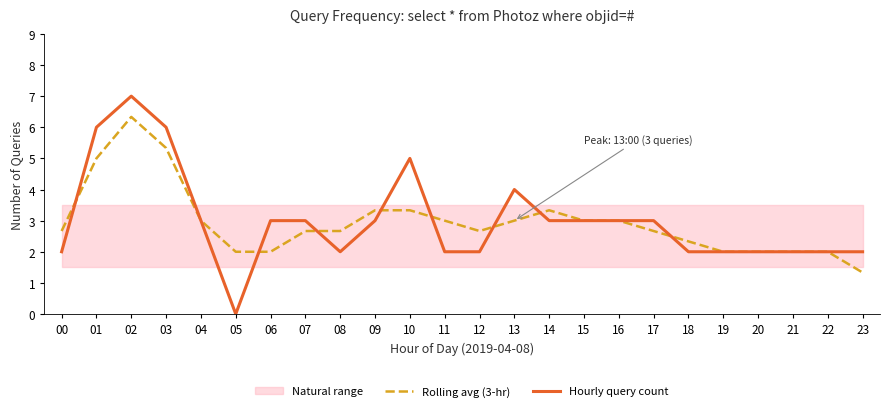

Reading left to right, what are all the values shown in this chart?

Rolling avg (3-hr): 2.7	5.0	6.3	5.3	3.0	2.0	2.0	2.7	2.7	3.3	3.3	3.0	2.7	3.0	3.3	3.0	3.0	2.7	2.3	2.0	2.0	2.0	2.0	1.3
Hourly query count: 2.0	6.0	7.0	6.0	3.0	0.0	3.0	3.0	2.0	3.0	5.0	2.0	2.0	4.0	3.0	3.0	3.0	3.0	2.0	2.0	2.0	2.0	2.0	2.0